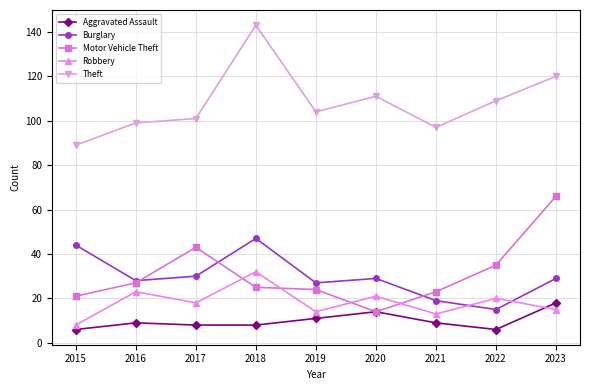

What is the minimum value shown in the chart?

6